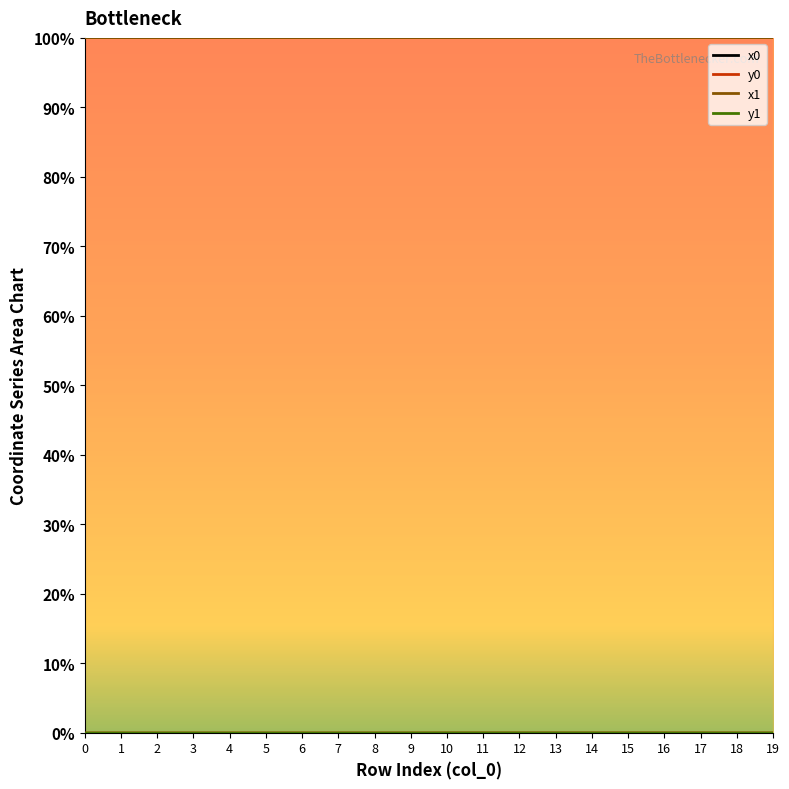

Is the value of x0 at 2 greater than the value of y1 at 6?

Yes